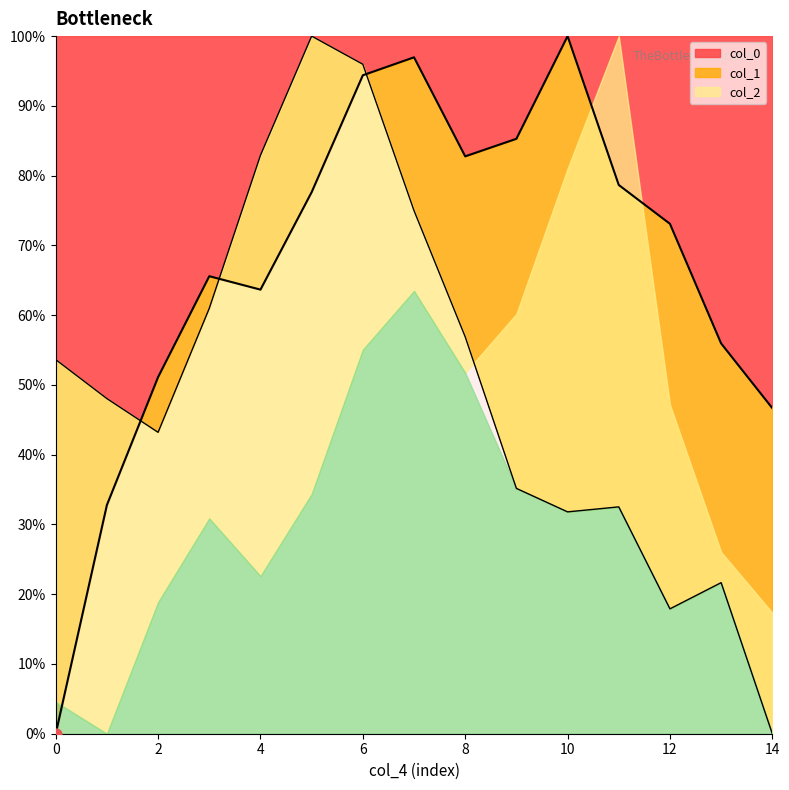

What is the total value across all series at 6?

190.4